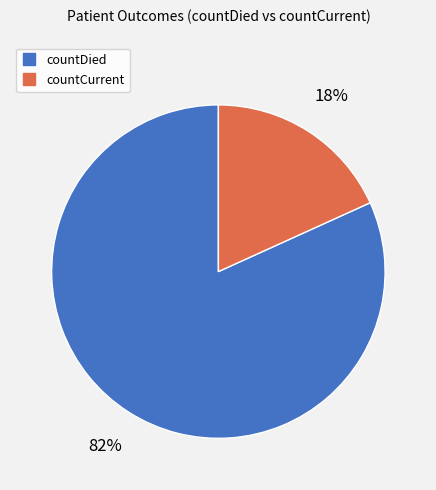

Count the number of slices in the pie.

2